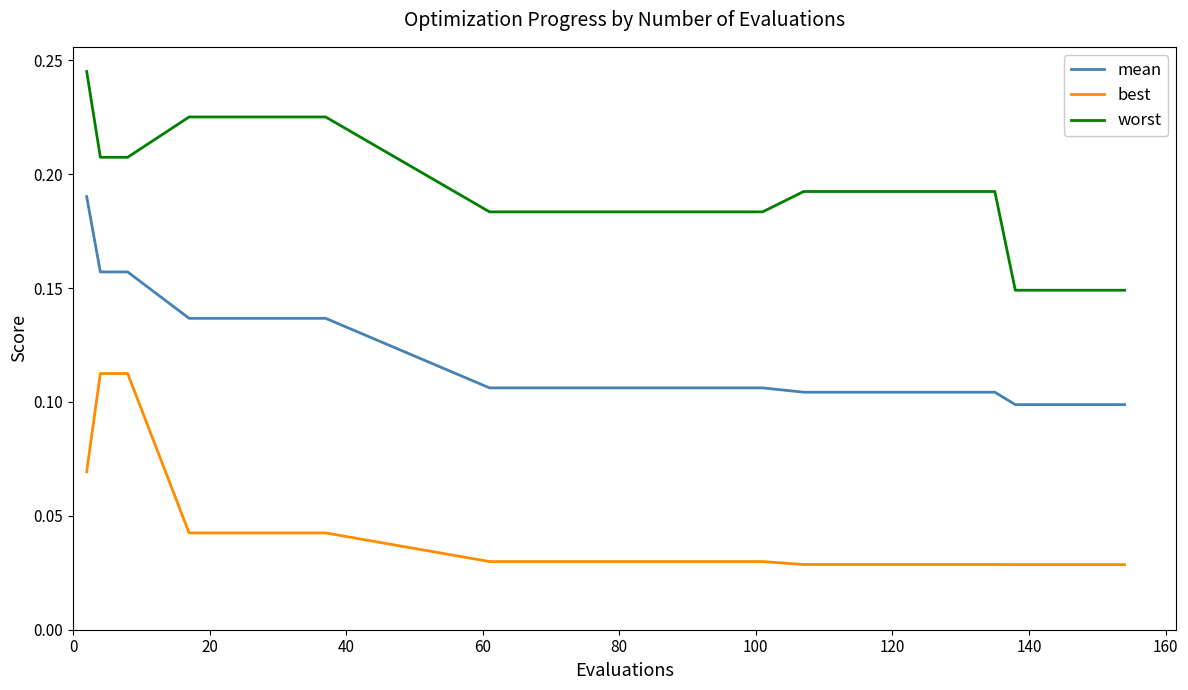

True or false: mean and best cross at least once.

False